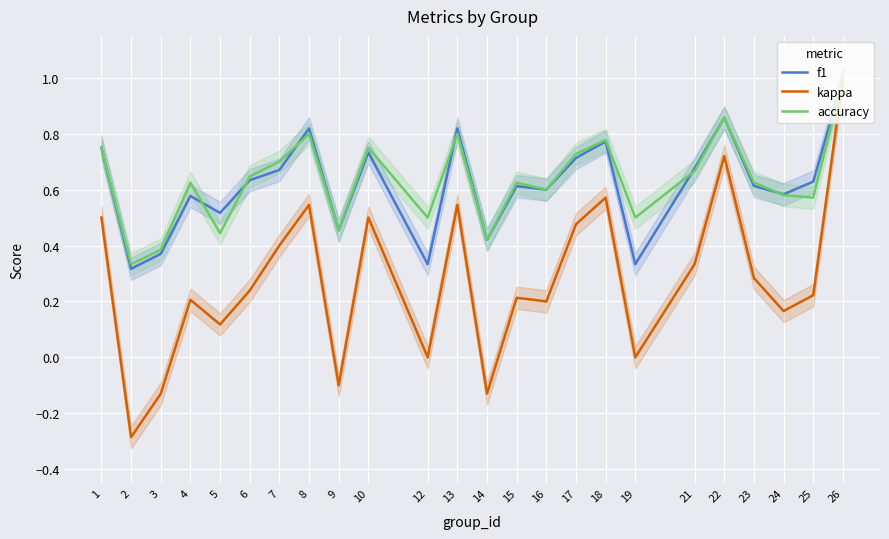

Is this an area chart (filled region under the line)?

No